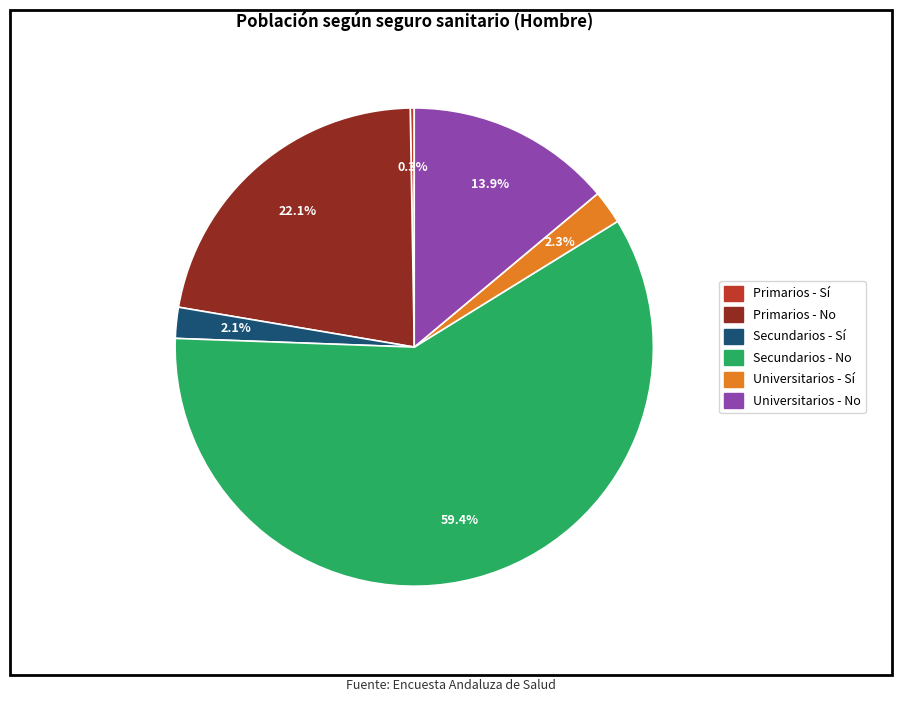

Which has a higher value, Universitarios - Sí or Universitarios - No?

Universitarios - No